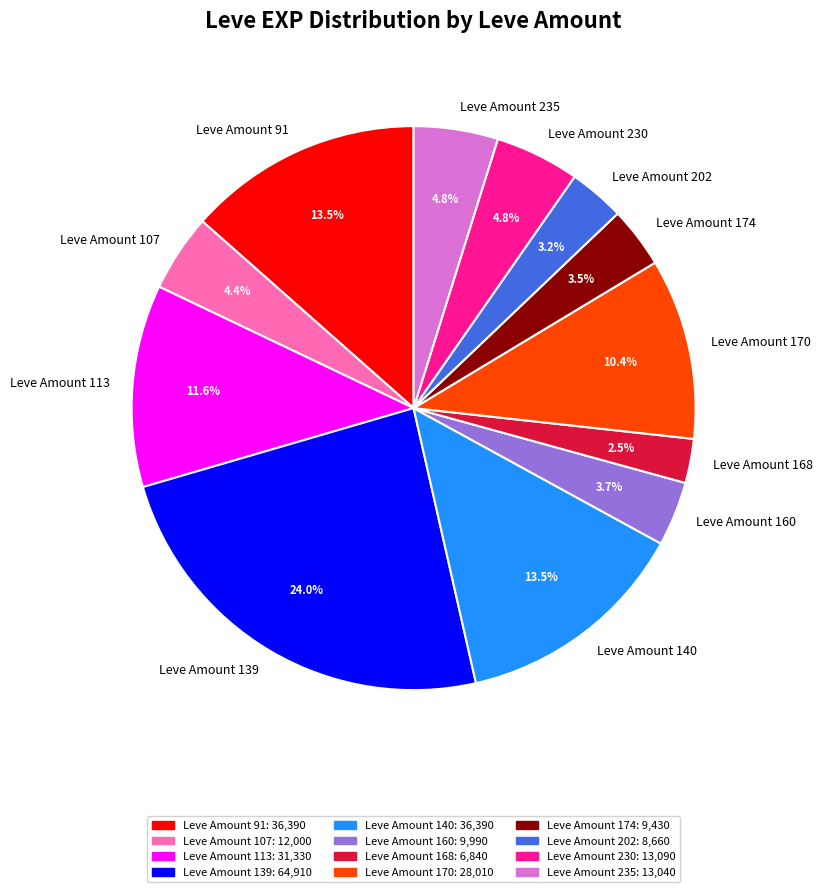

Is Leve Amount 140 the majority of the pie?

No